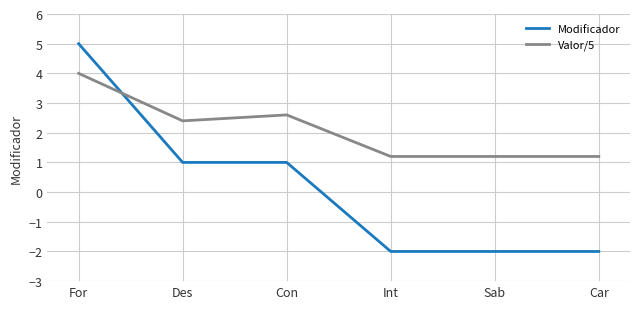

Which series ends up on top after the final intersection of Modificador and Valor/5?

Valor/5